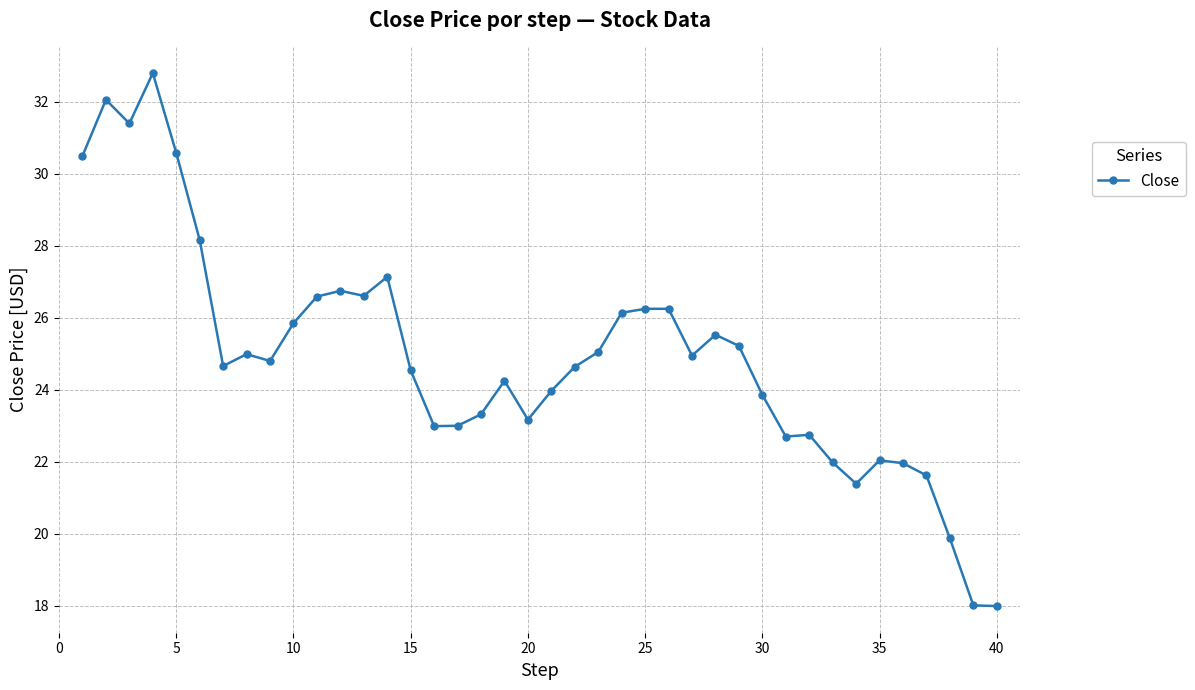

What is the greatest value displayed?

32.8